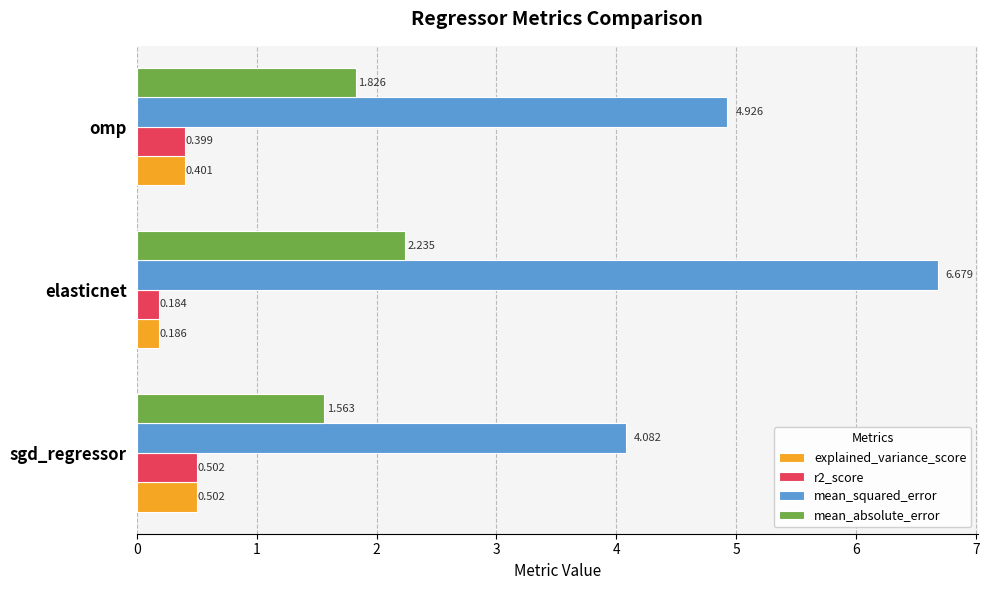

What is the average value of the r2_score series?

0.4